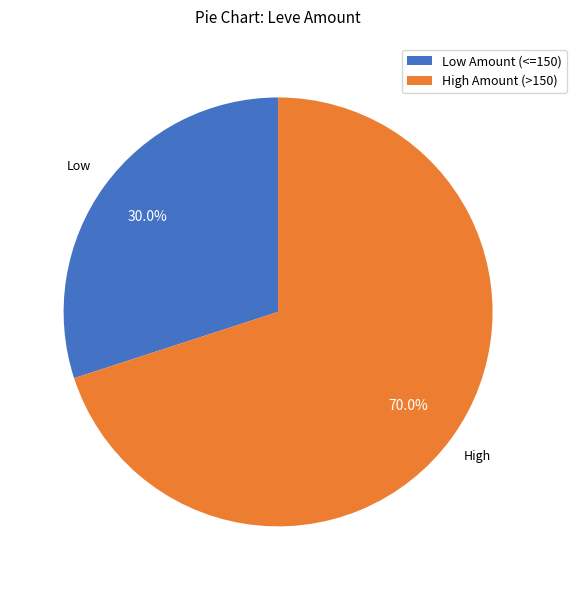

What is the largest slice in the pie chart?

High Amount (>150)